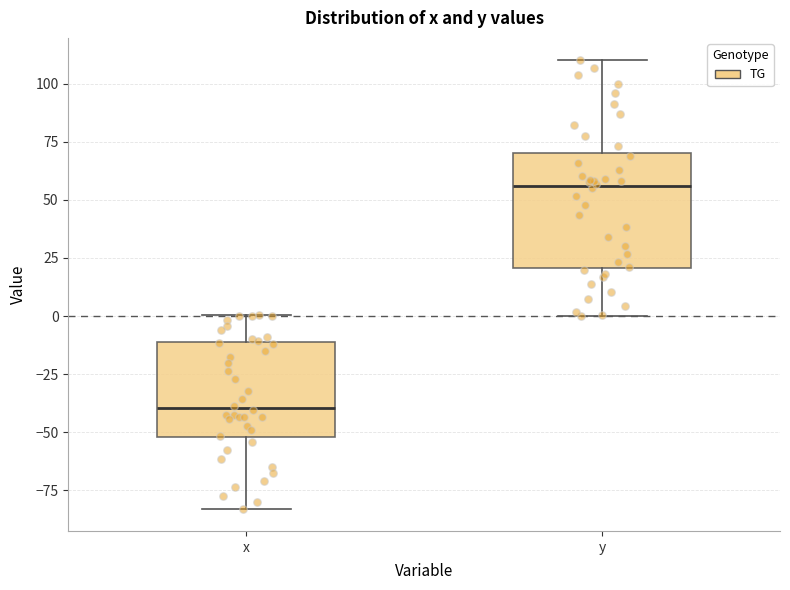

Comparing the boxes themselves (not the whiskers), which one is the tallest?

y